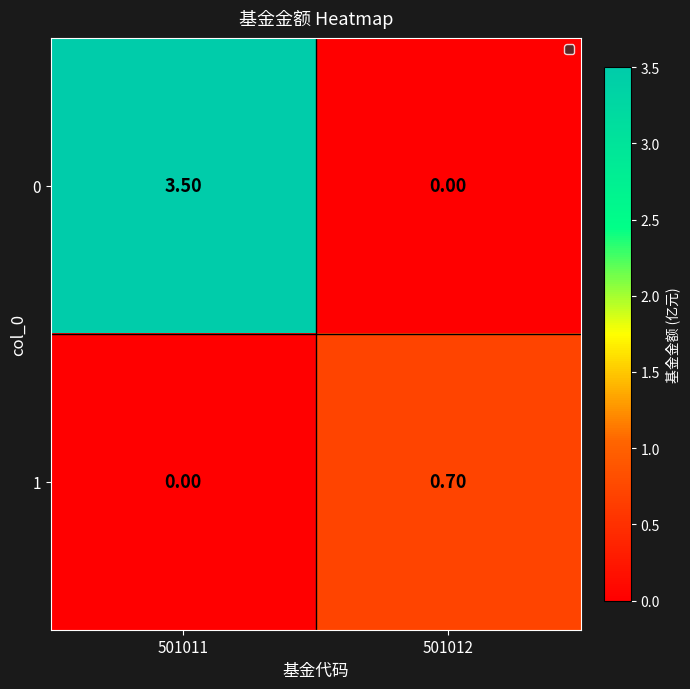

What is the total value across all series at 501012?

0.7